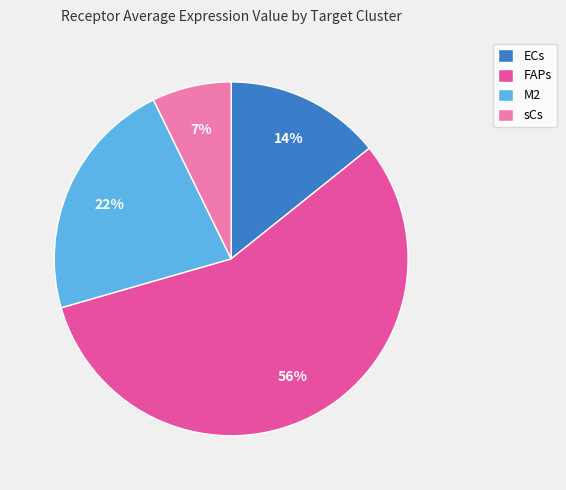

To the nearest percent, what is the difference between the largest and smallest slice percentages?

49%